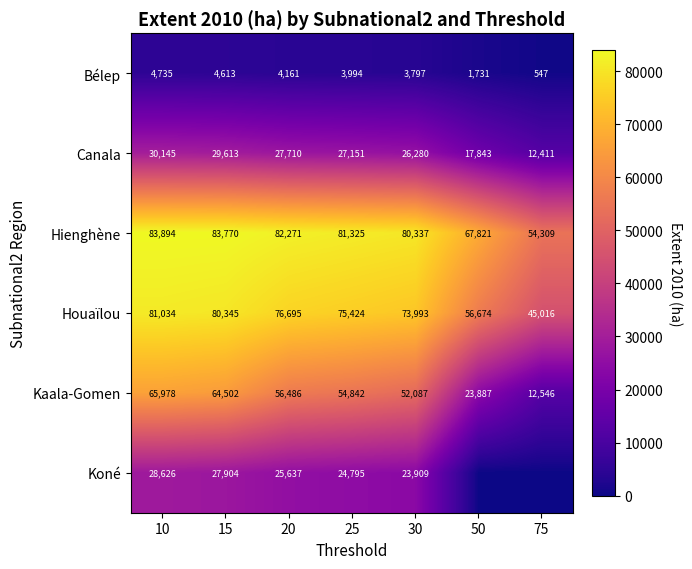

Is the value of Canala at 30 greater than the value of Houaïlou at 20?

No